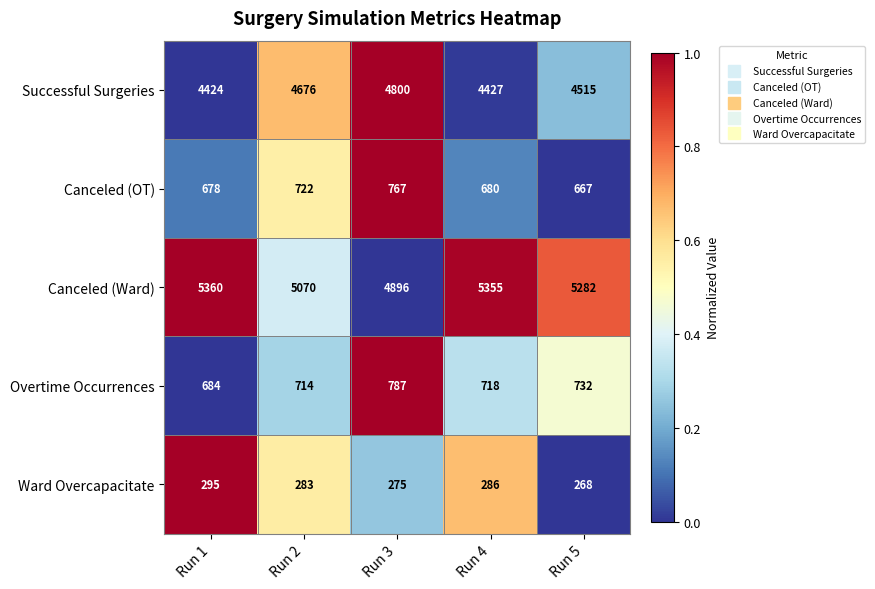

Where does the Successful Surgeries series first go above 4515?

Run 2